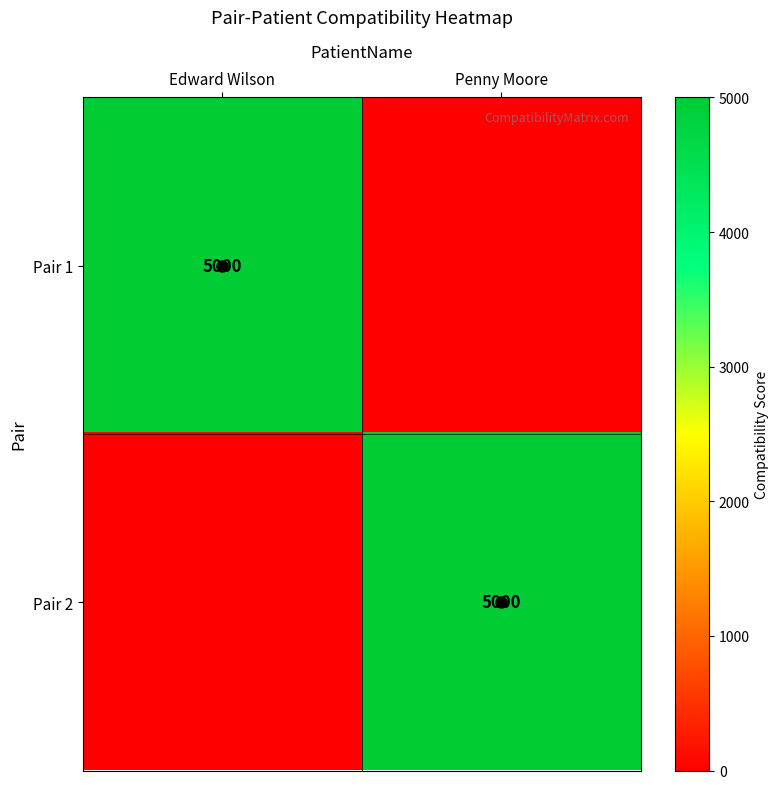

The value of Pair 2 at Penny Moore is 5000. True or false?

True